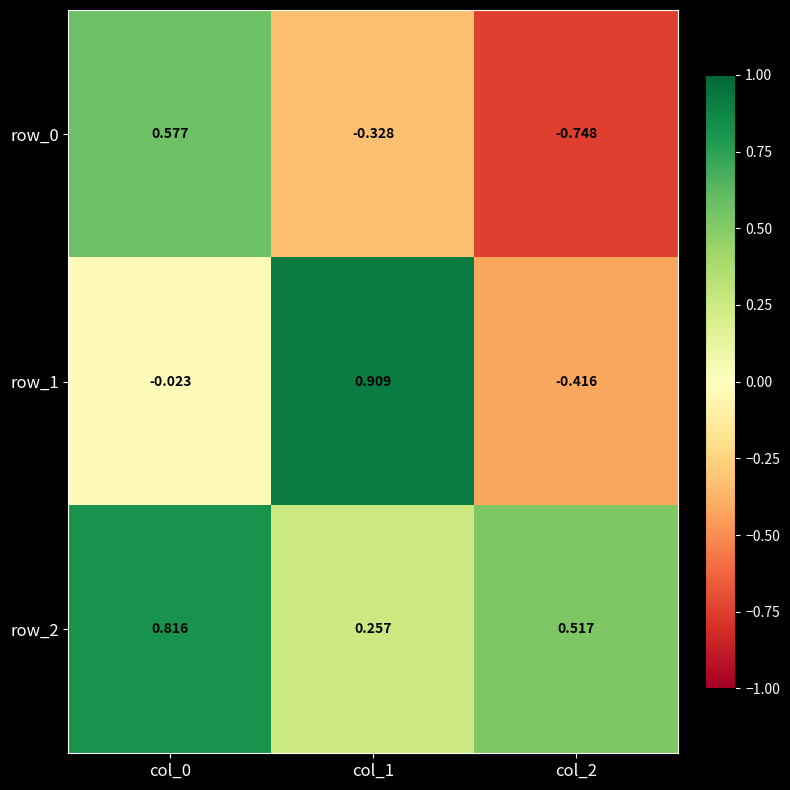

How many data points in row_0 are above 0?

1